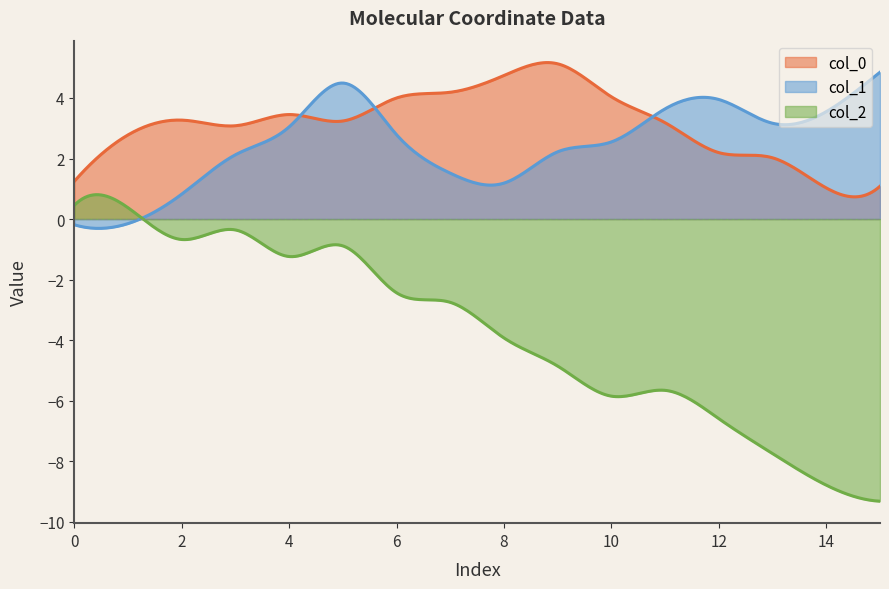

What is the difference between the col_0 values at 15 and 1?

1.7